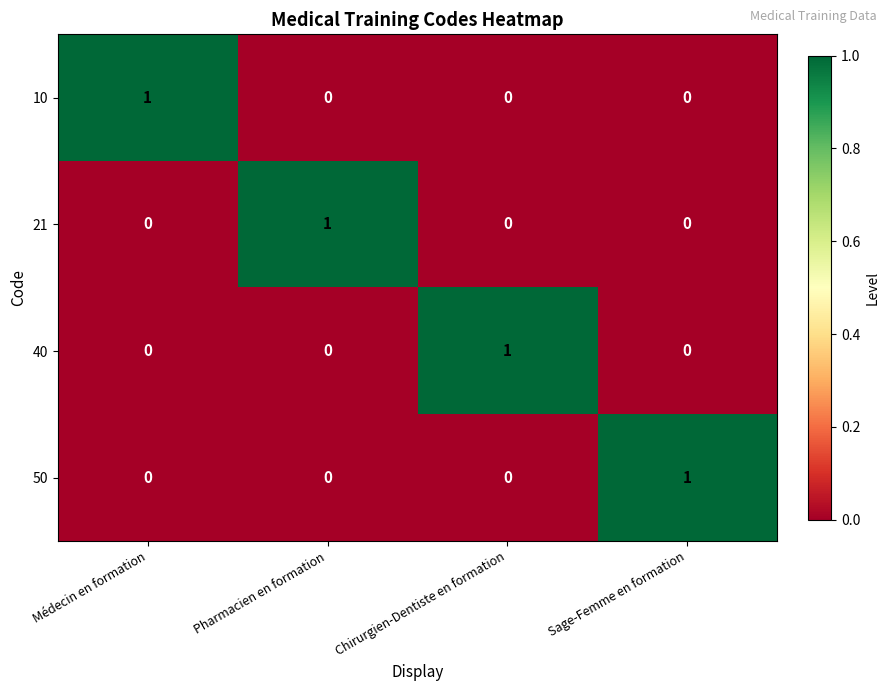

What is the total value across all series at Médecin en formation?

1